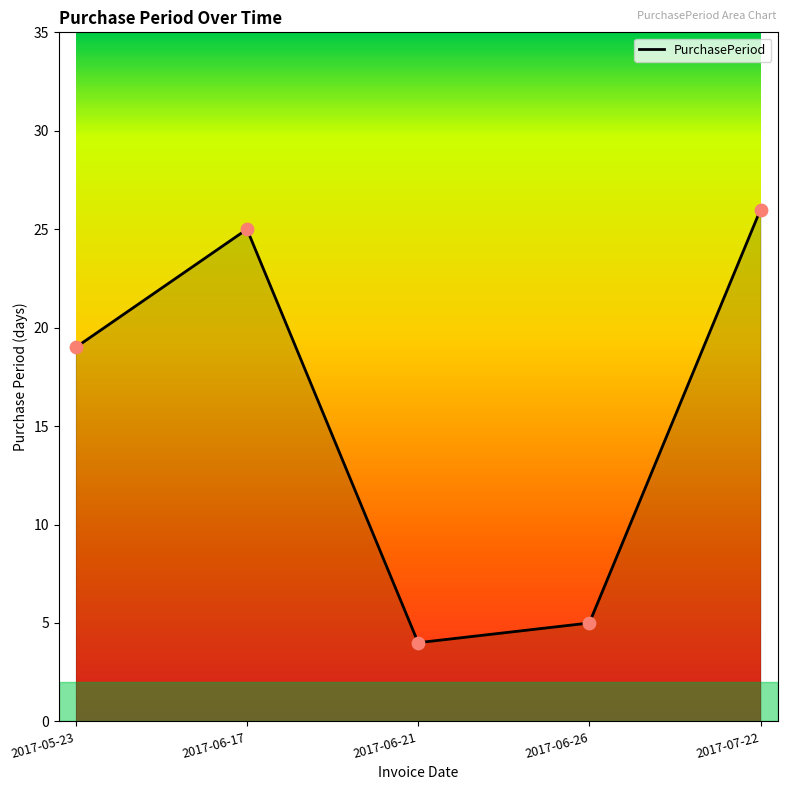

Approximately how many times larger is the value at 2017-07-22 compared to 2017-06-26?

5.2